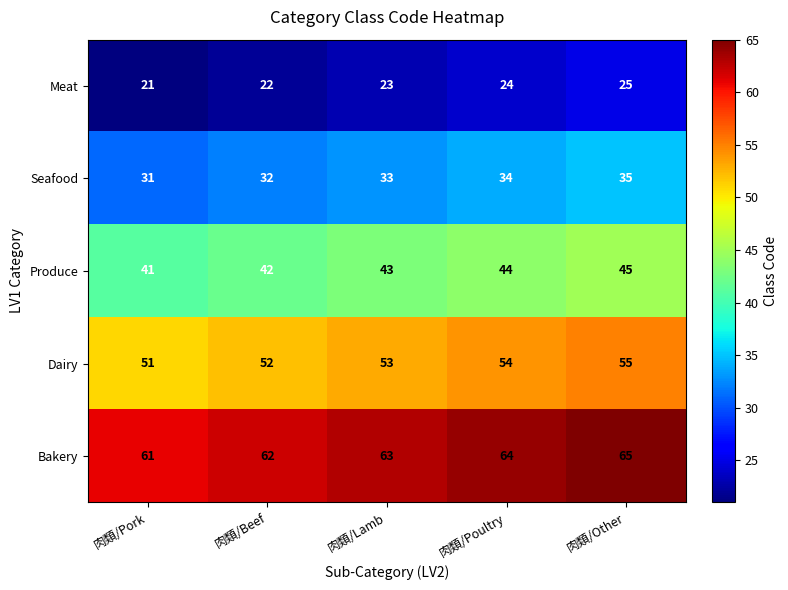

At which label does Produce reach its minimum?

肉類/Pork